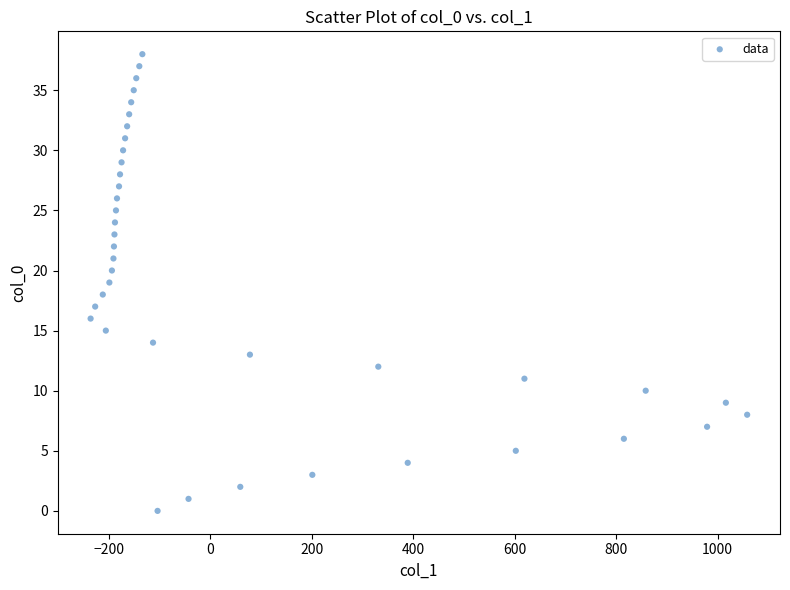

What is the range of X values (max minus min)?

1294